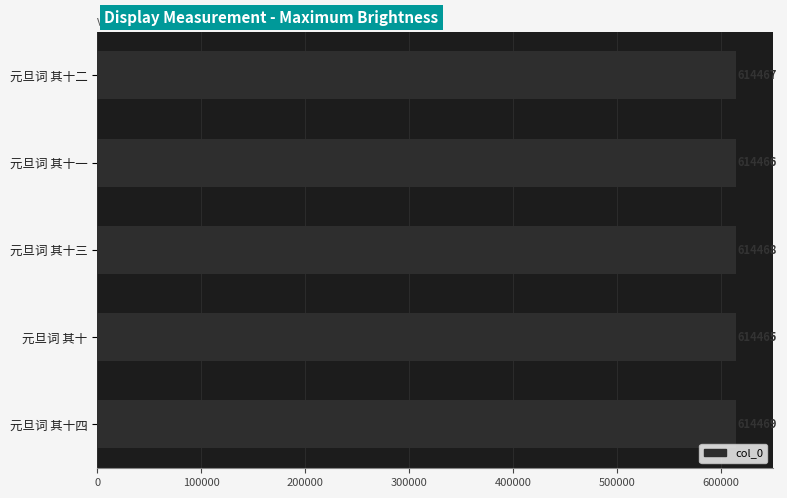

Which label corresponds to the smallest value in the chart?

元旦词 其十